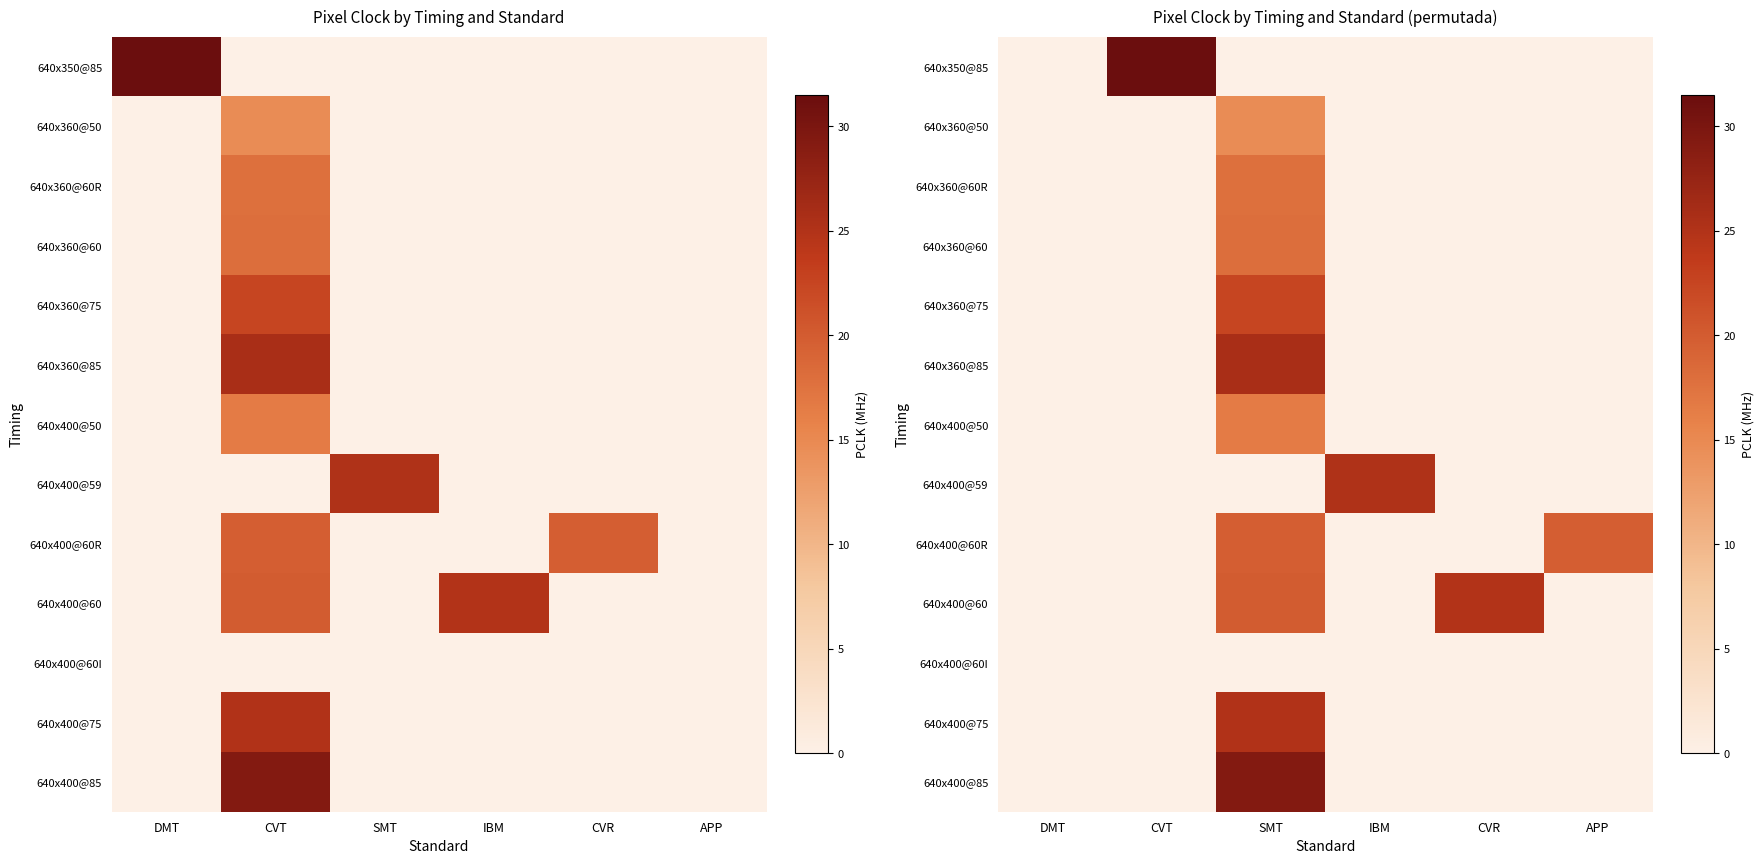

How many values in the 640x360@60R series exceed 0?

1